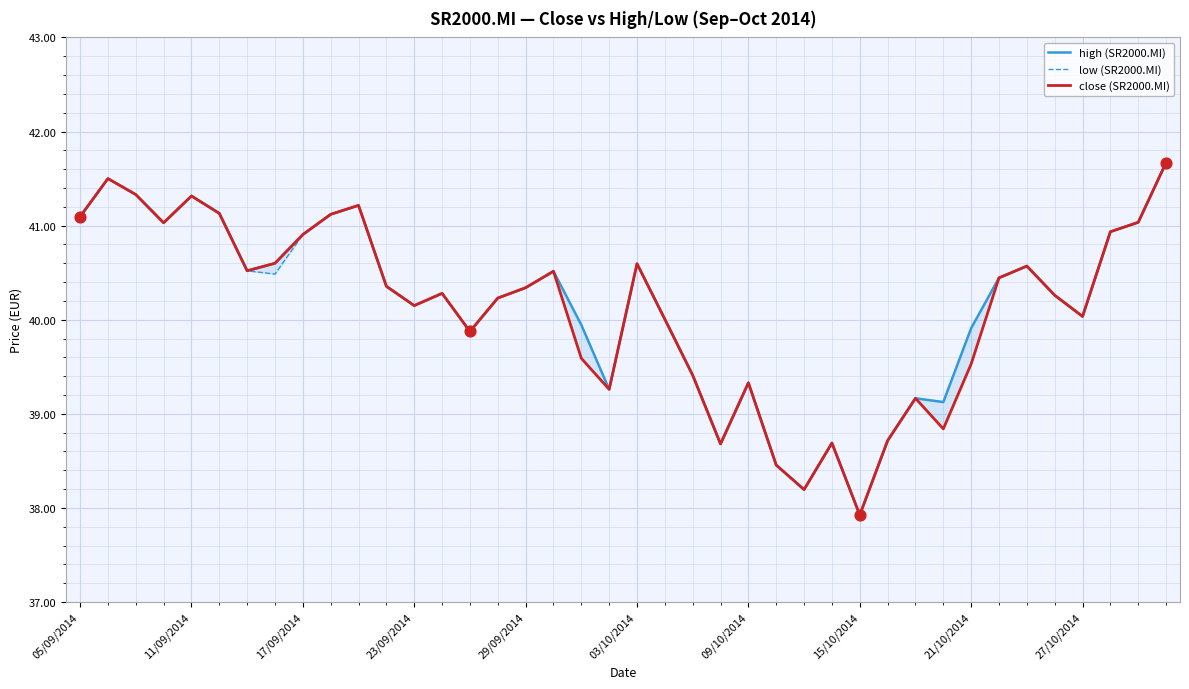

Which series contains the lowest Y value?

high (SR2000.MI)